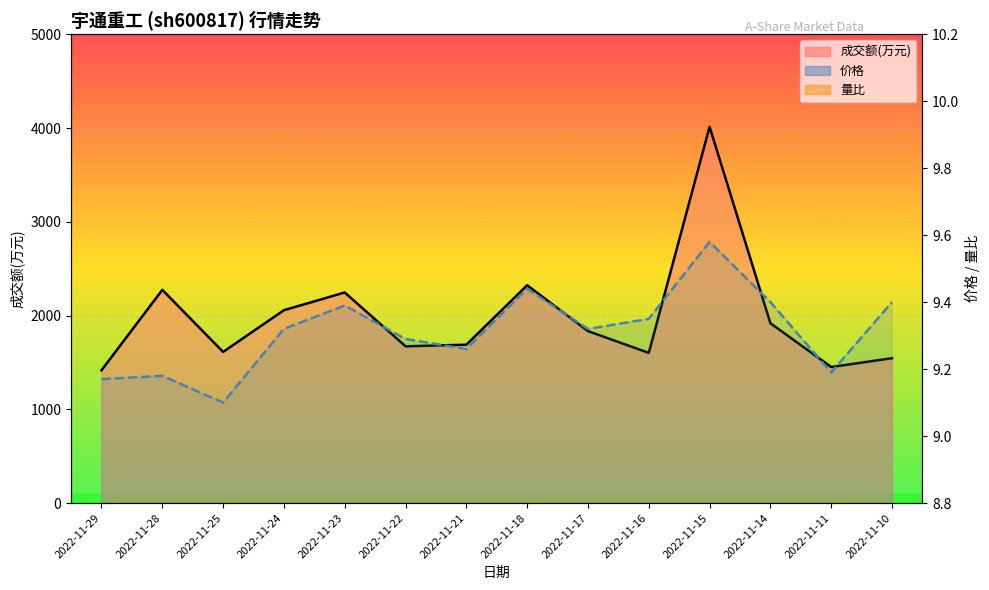

At how many categories does at least one series exceed 2586?

1